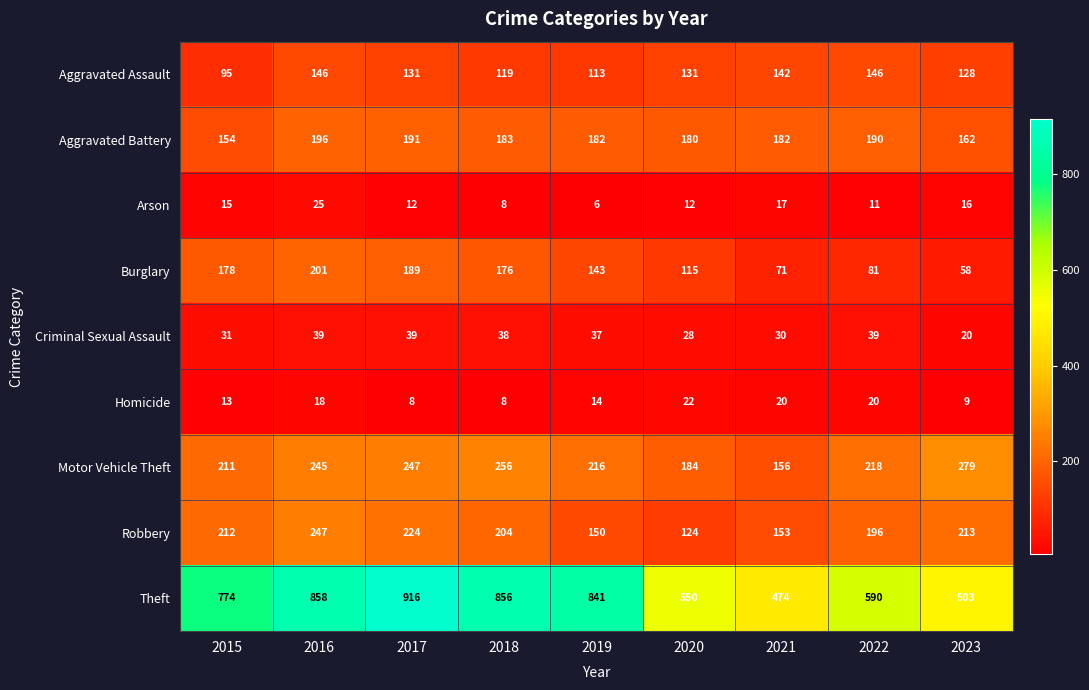

True or false: Criminal Sexual Assault has a value of 44 at 2020.

False